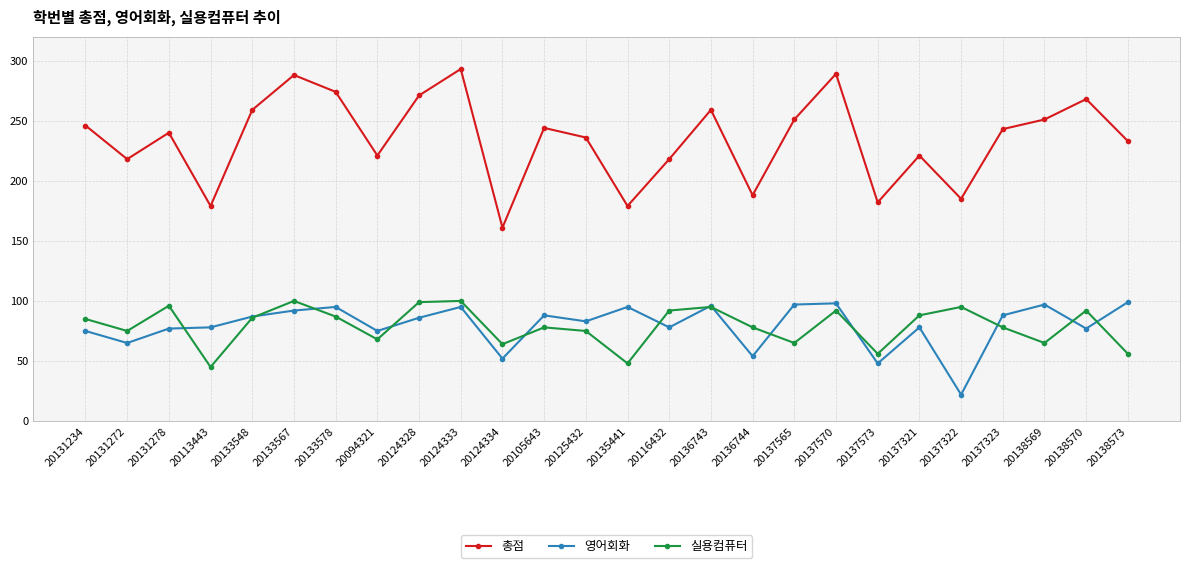

Where does the 총점 series first go above 243?

20131234